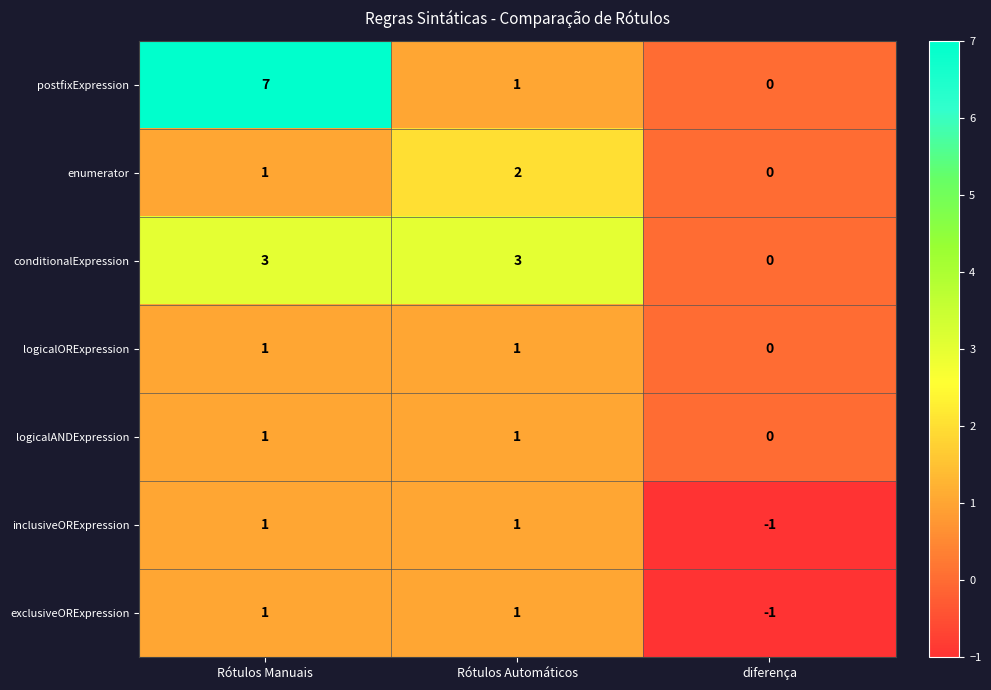

How many categories are shown in the chart?

3